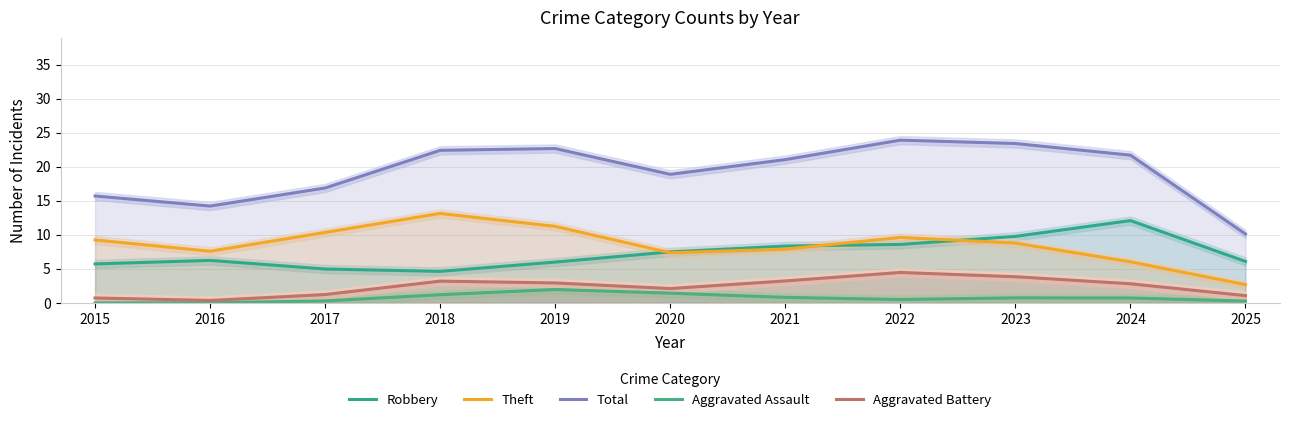

In Robbery, how many points are lower than both neighbors (excluding endpoints)?

1